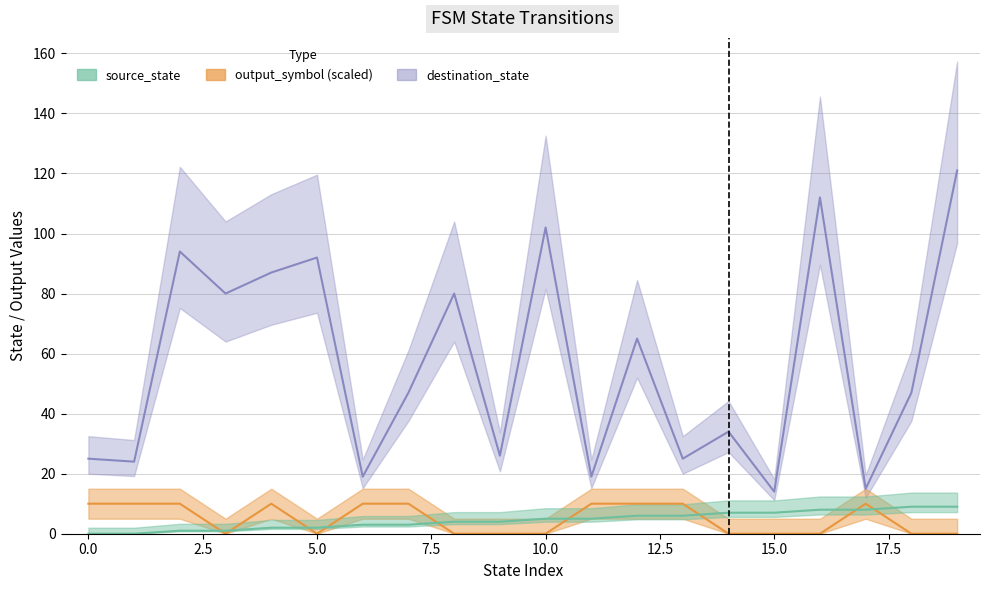

The destination_state series shows 14 at 0. True or false?

False